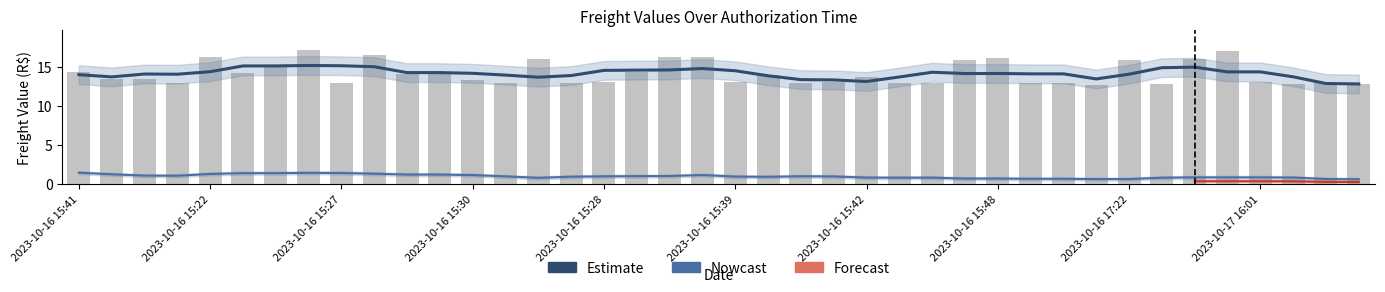

Where is Valor total do frete nearest to the value 14?

2023-10-16 15:39